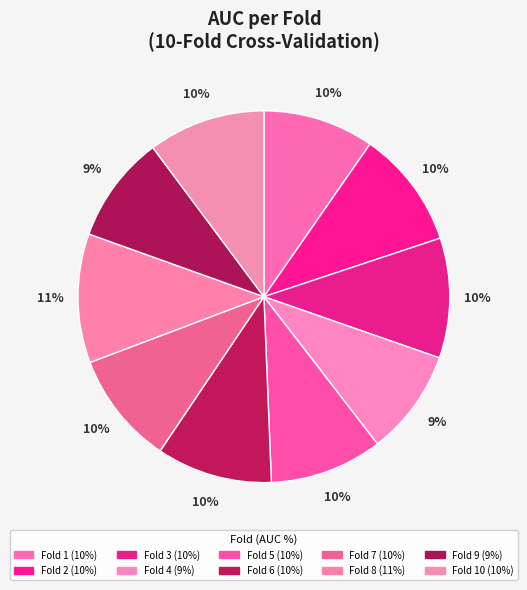

How many segments does this pie chart have?

10